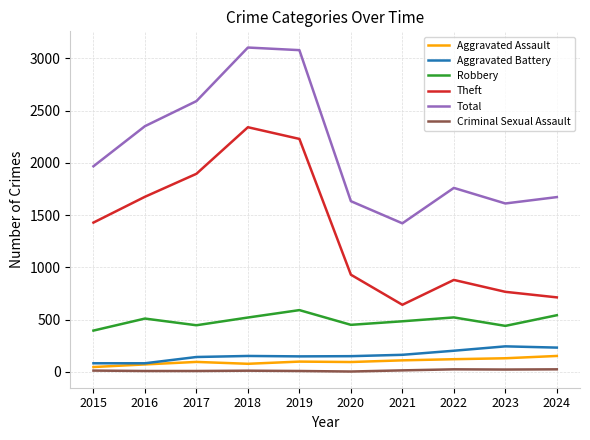

True or false: Criminal Sexual Assault and Robbery cross at least once.

False